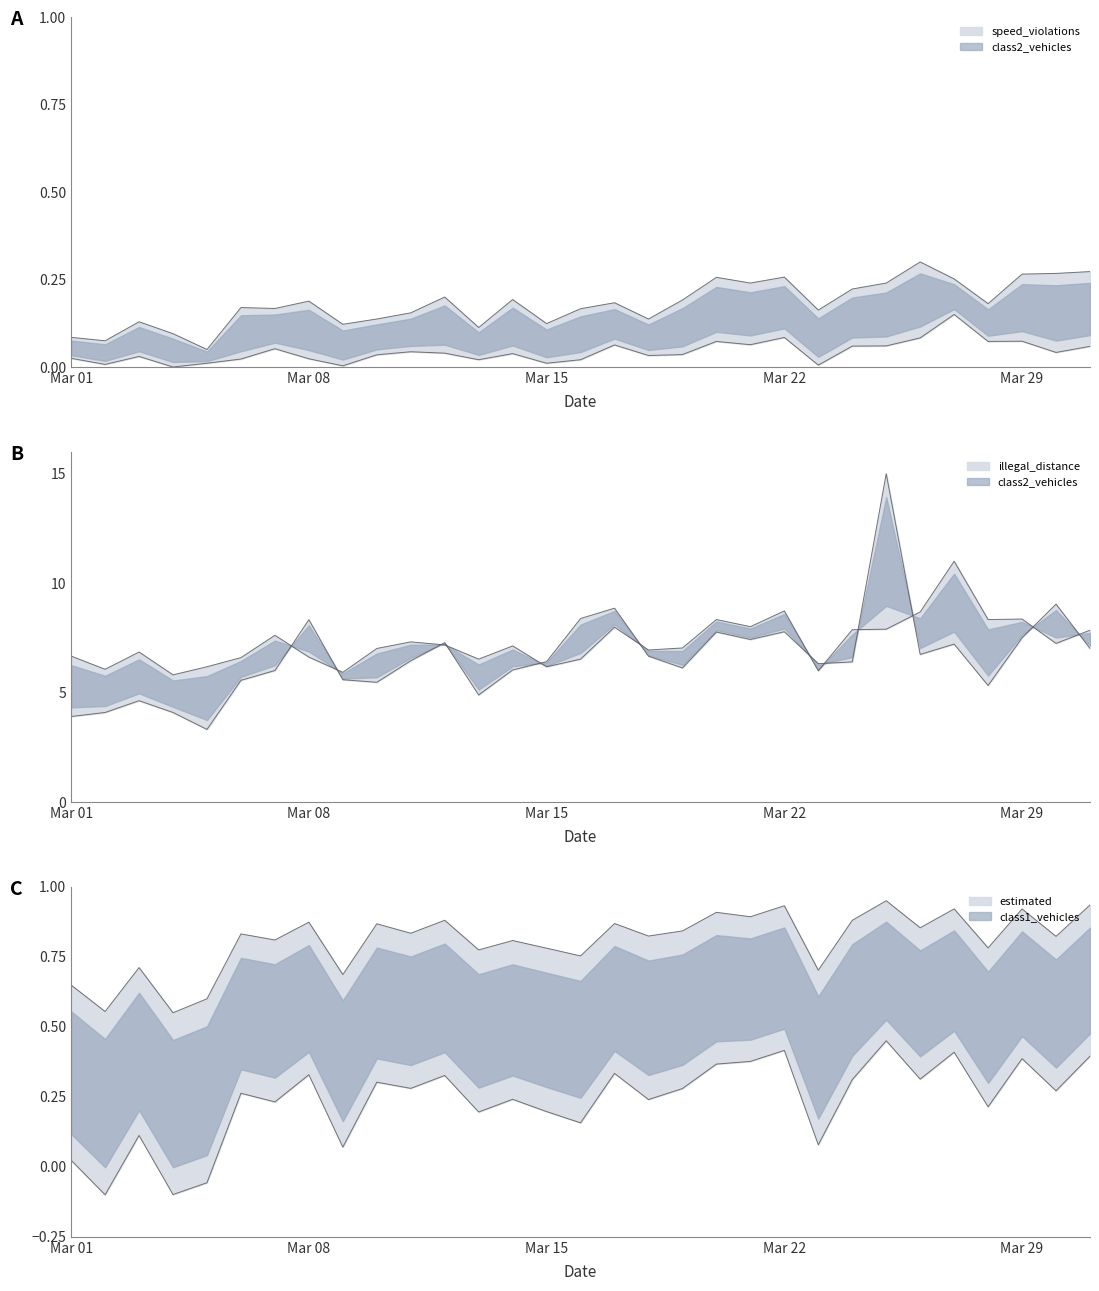

What is the value of the illegal_distance point at the 7th from the left?

6.0